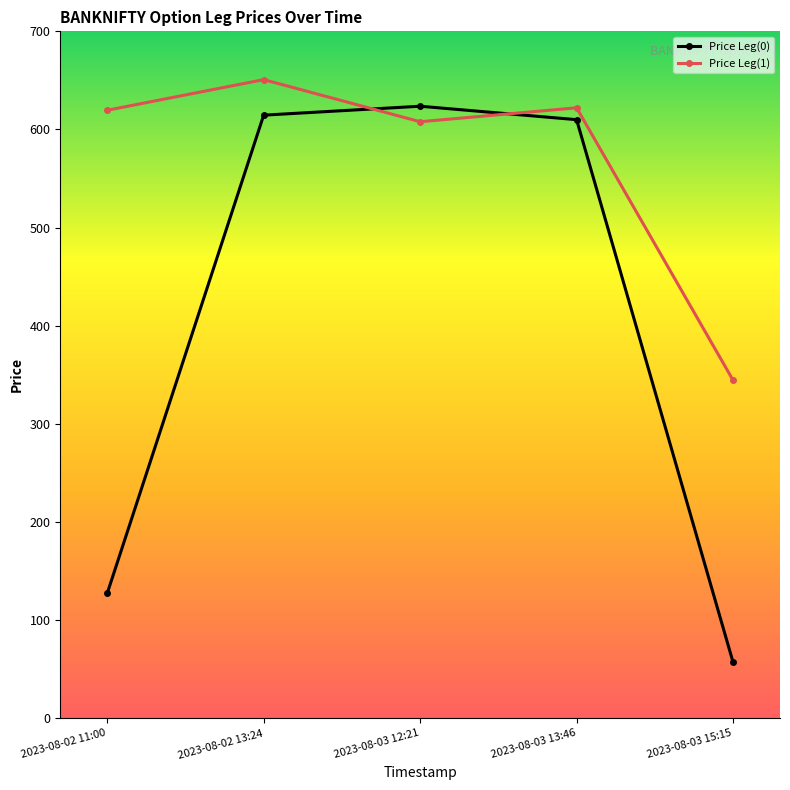

Which label corresponds to the smallest value in the chart?

2023-08-03 15:15